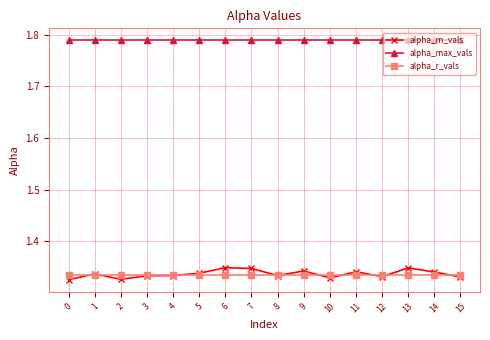

True or false: alpha_max_vals and alpha_m_vals intersect in this chart.

False